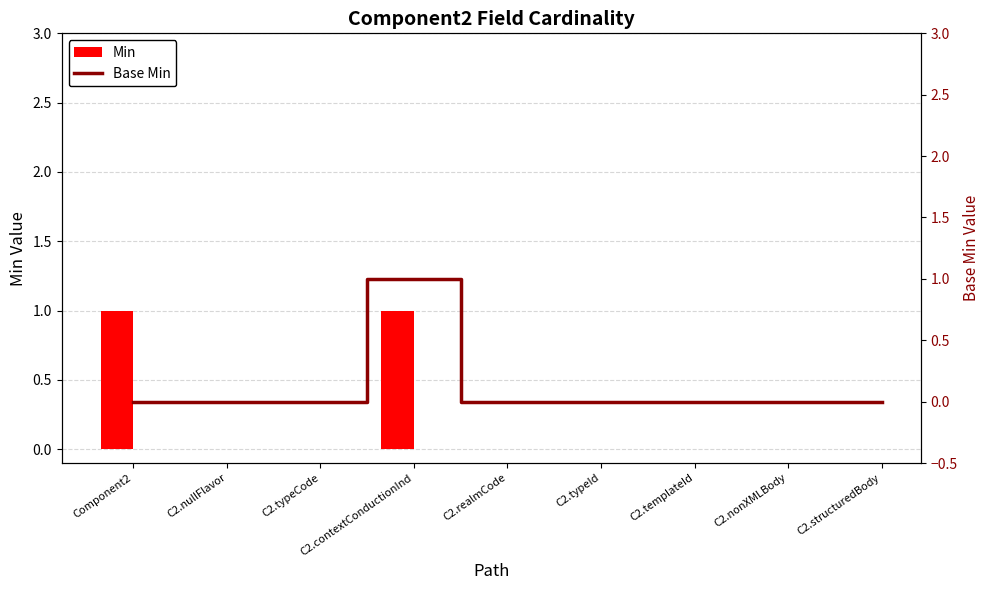

Which category has the lowest value across all series?

C2.nullFlavor